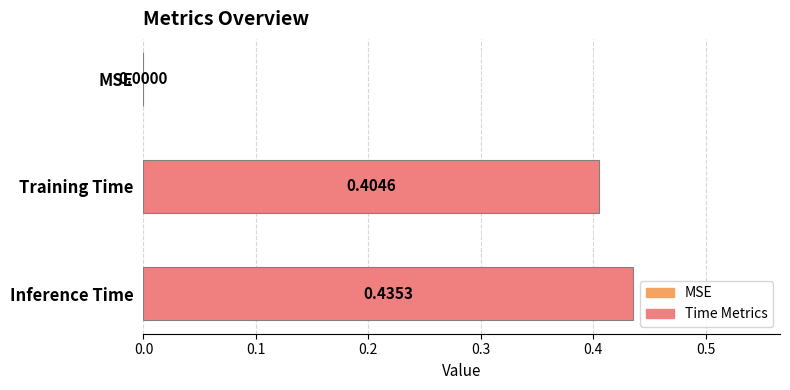

At which label is the value closest to 0?

MSE